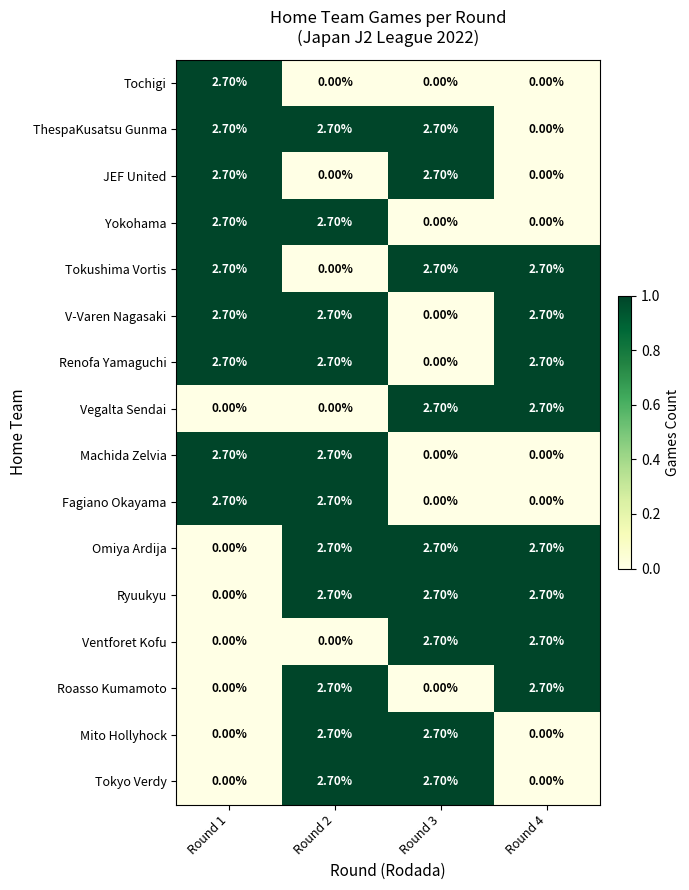

At which category is the sum across all series the highest?

Round 2